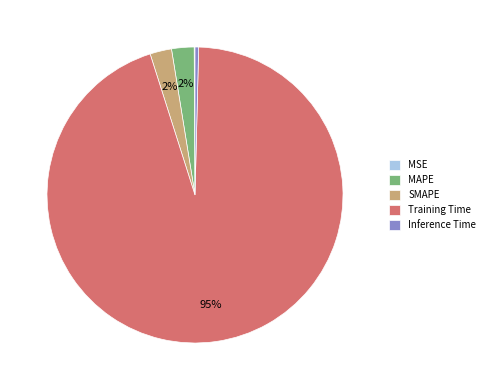

The MAPE slice represents 13% of the pie. True or false?

False